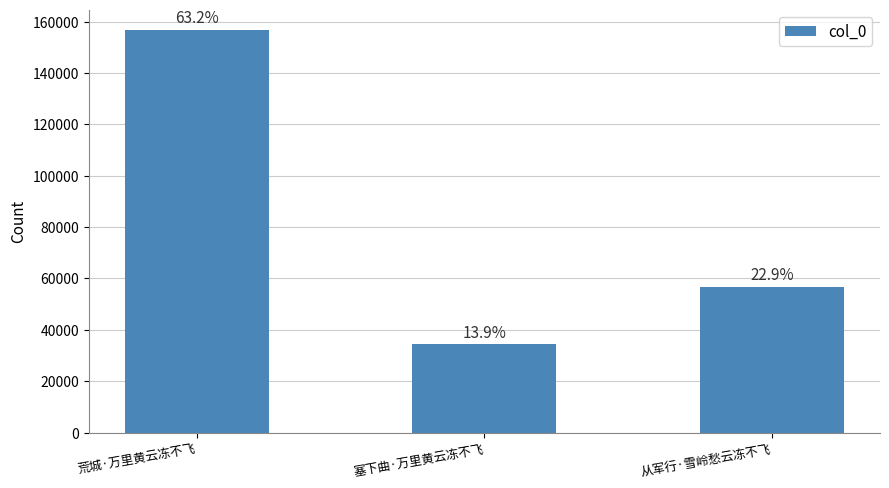

What is the difference between the second highest and minimum values?

22485